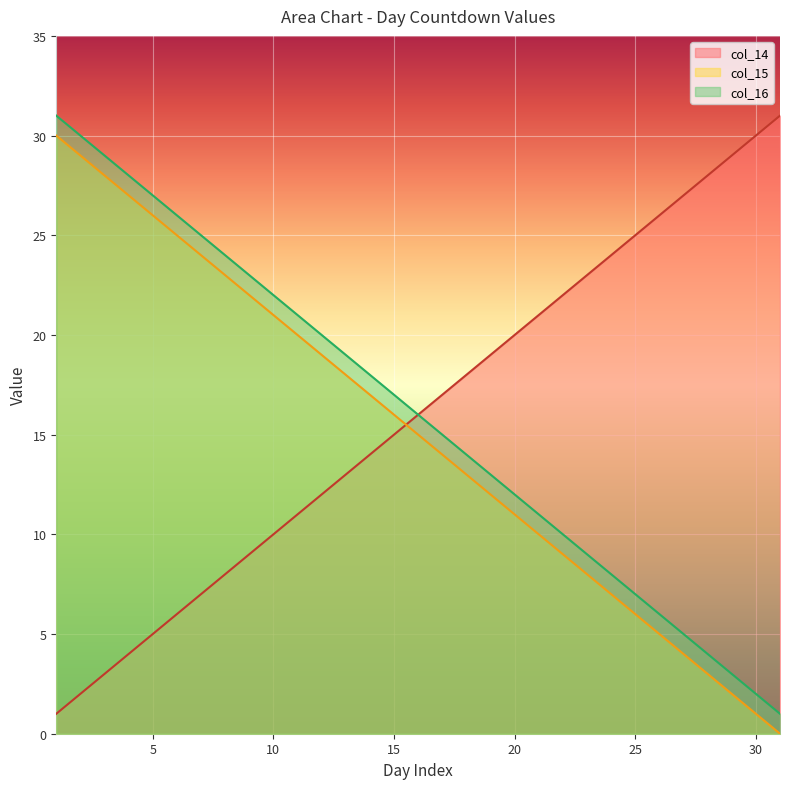

True or false: col_14 has more than 2 interior local peaks.

False